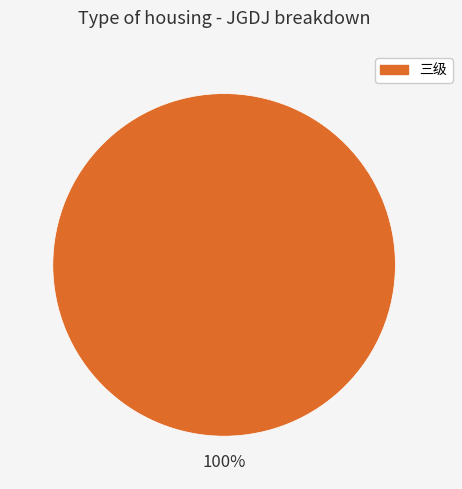

What percentage is the 三级 slice, to the nearest percent?

100%